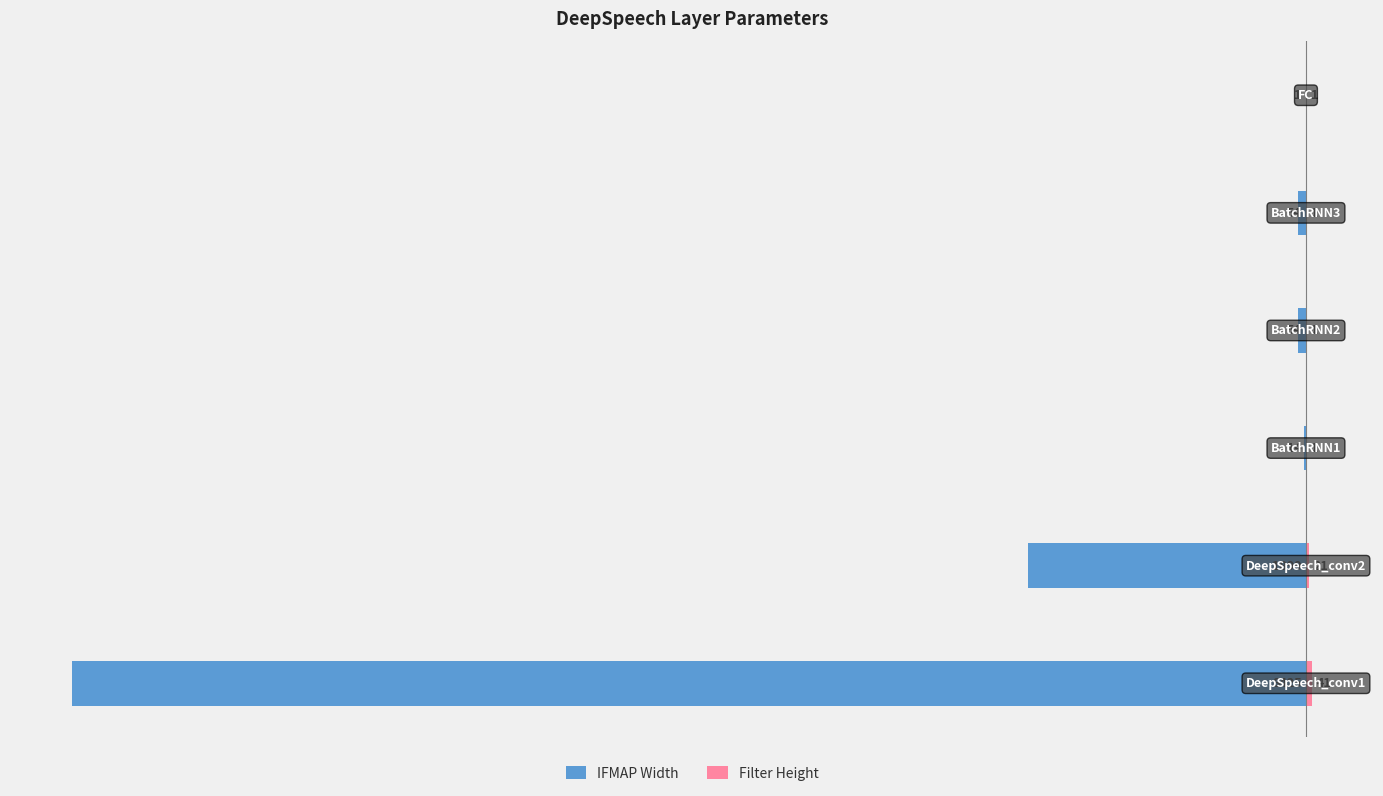

The value of IFMAP Width at −4000 is -79. True or false?

False